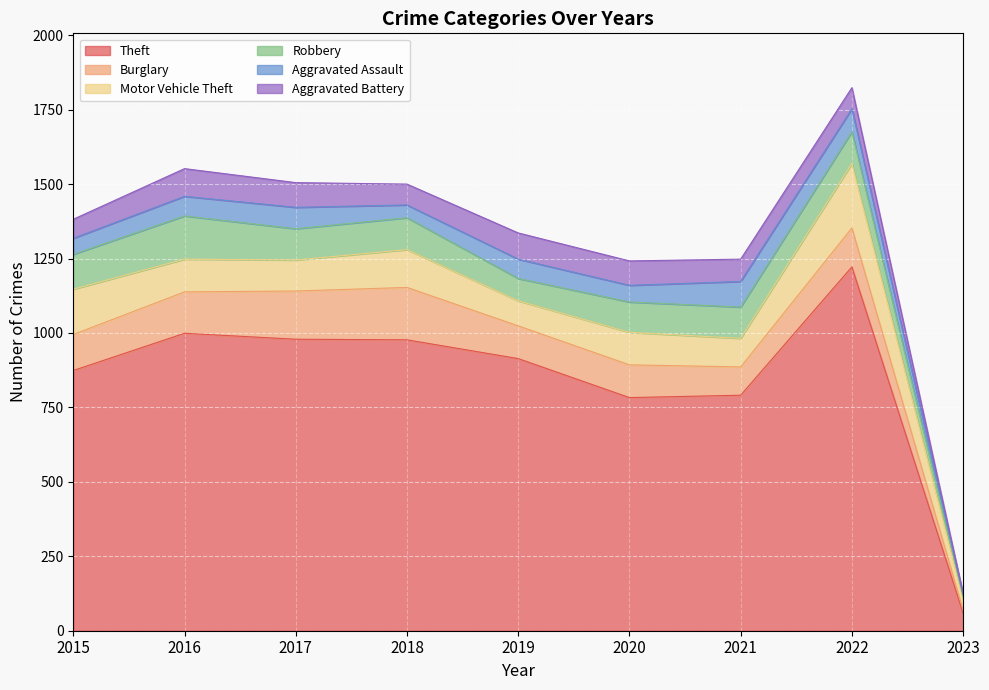

In Aggravated Battery, how many points are lower than both neighbors (excluding endpoints)?

1